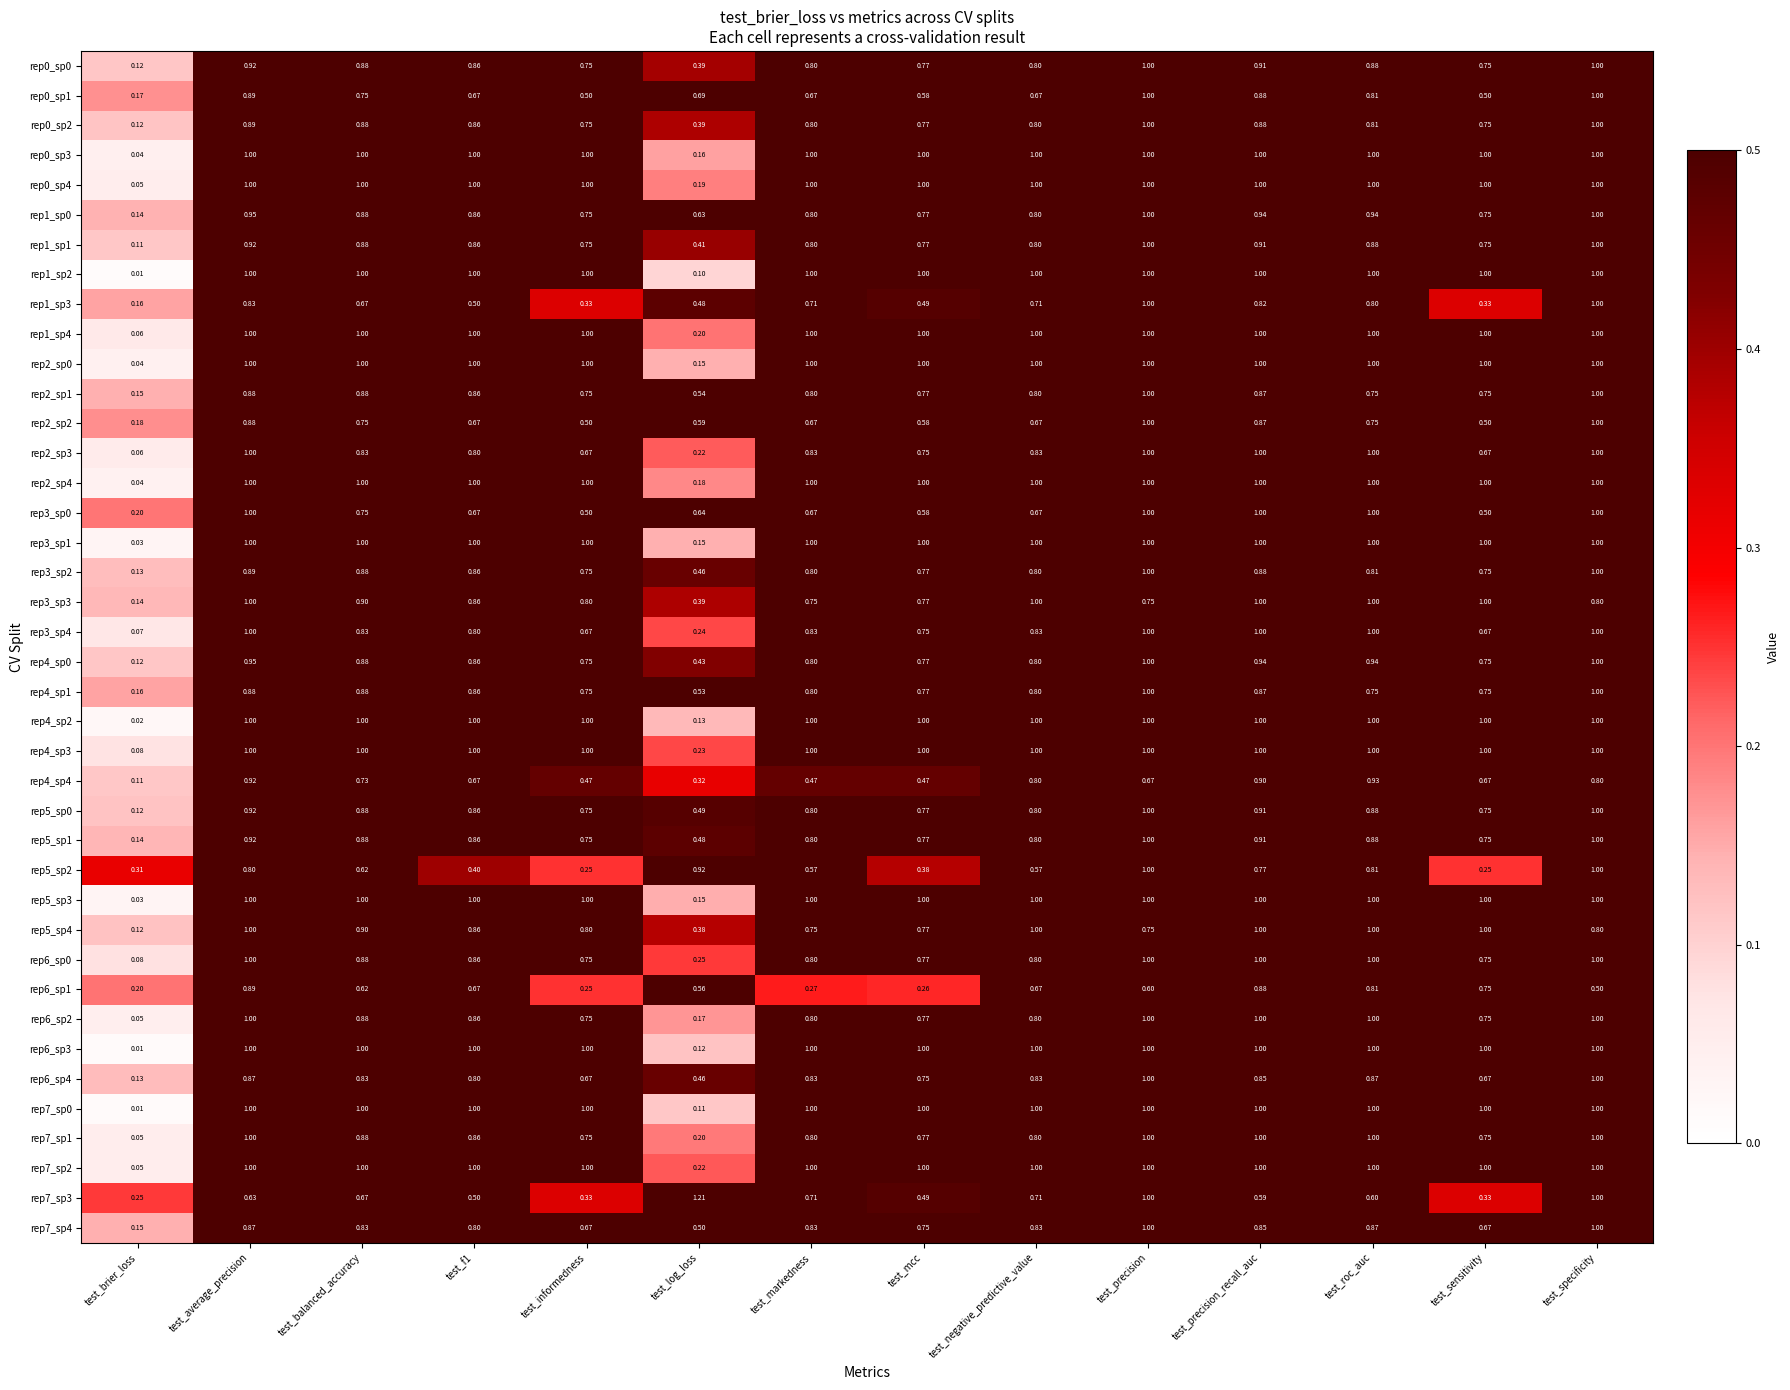

Which category has the lowest value in the rep2_sp3 series?

test_brier_loss